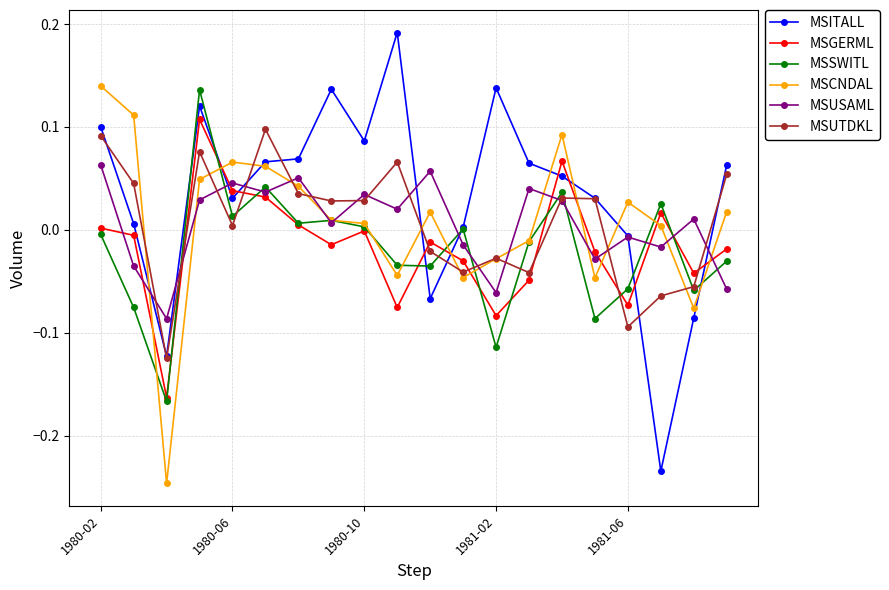

Which series has the widest spread of values?

MSITALL